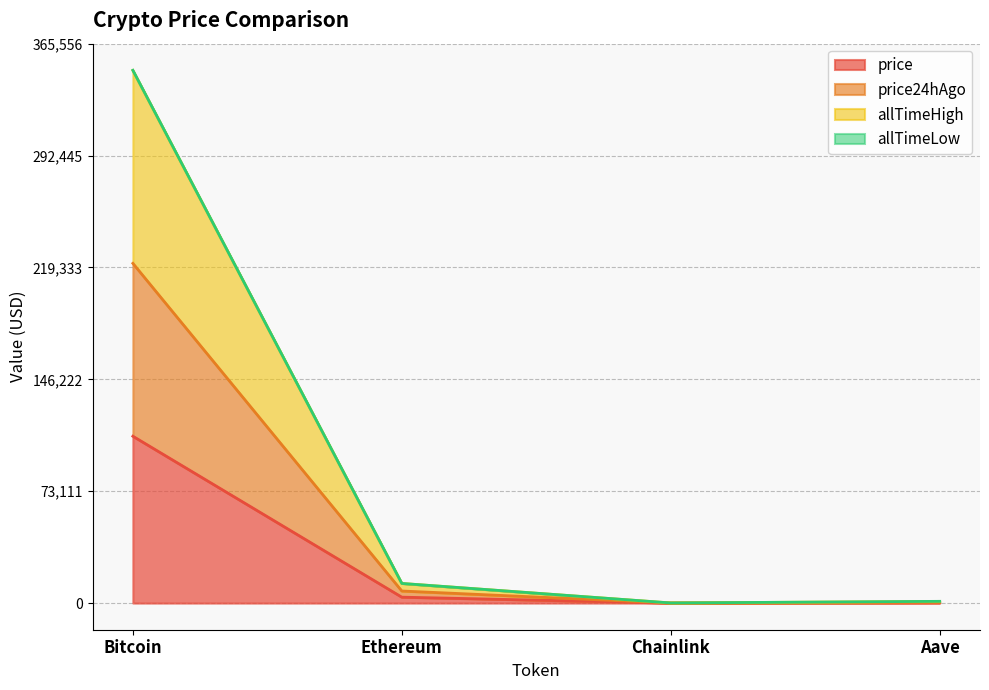

What is the highest value of the price series?

109037.0